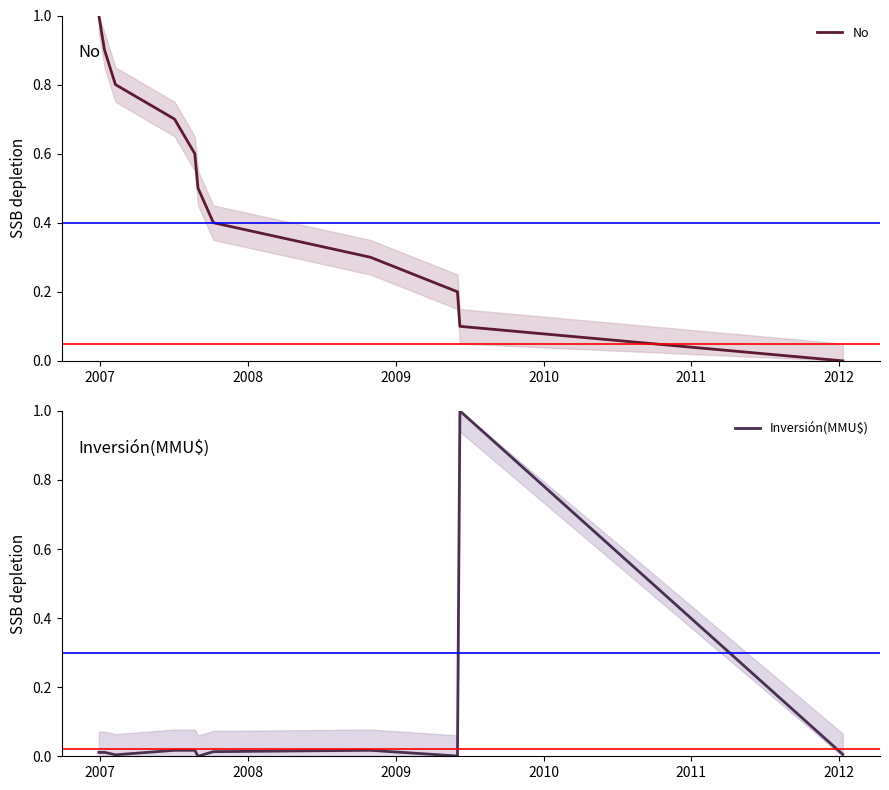

After their last crossing, which series has the higher values: No or Inversión(MMU$)?

Inversión(MMU$)